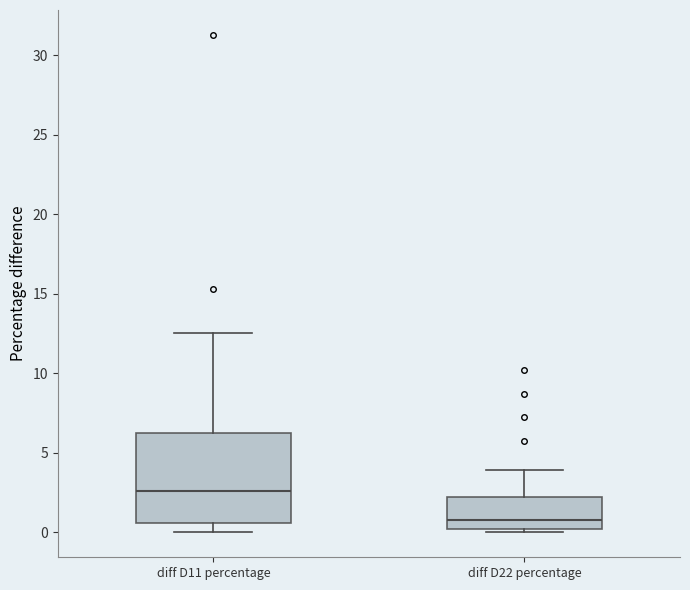

Where is the upper edge of the box for diff D11 percentage on the y-axis? The values are not printed on the chart, so give them approximately, as read against the axis.

6.0